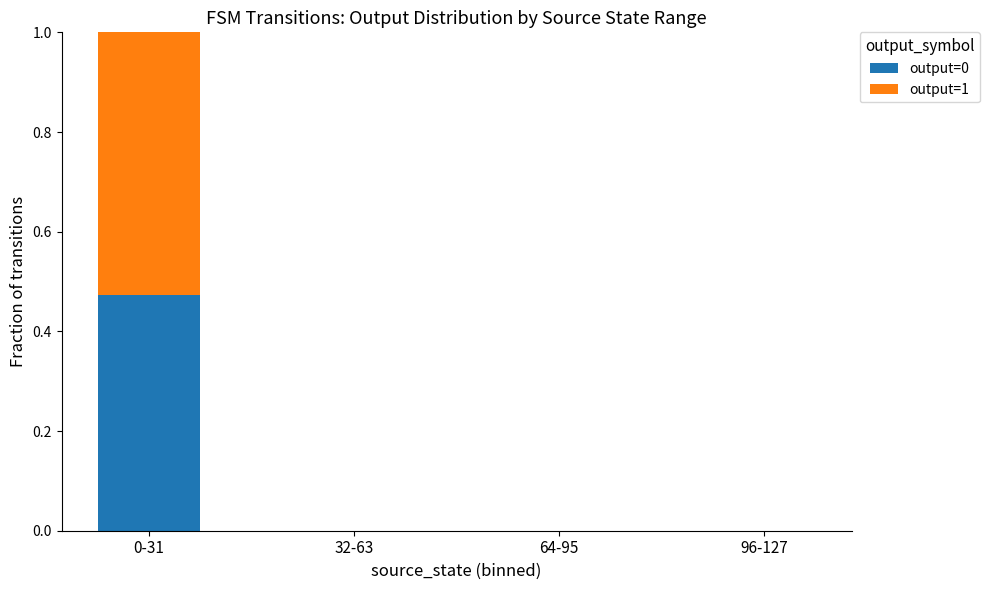

The value of output=0 at 32-63 is 0.0. True or false?

True